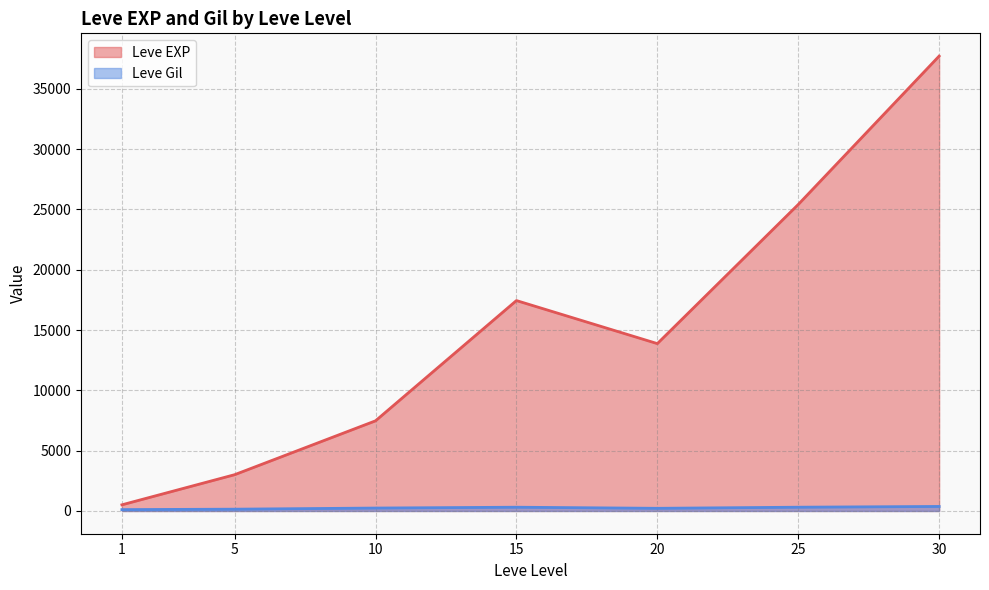

Where is the first local minimum for Leve Gil?

1